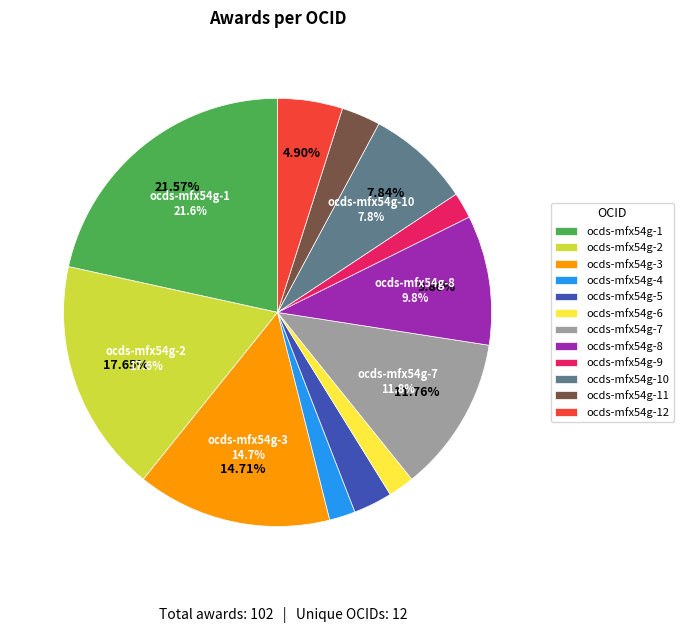

The ocds-mfx54g-10 slice represents 3% of the pie. True or false?

False